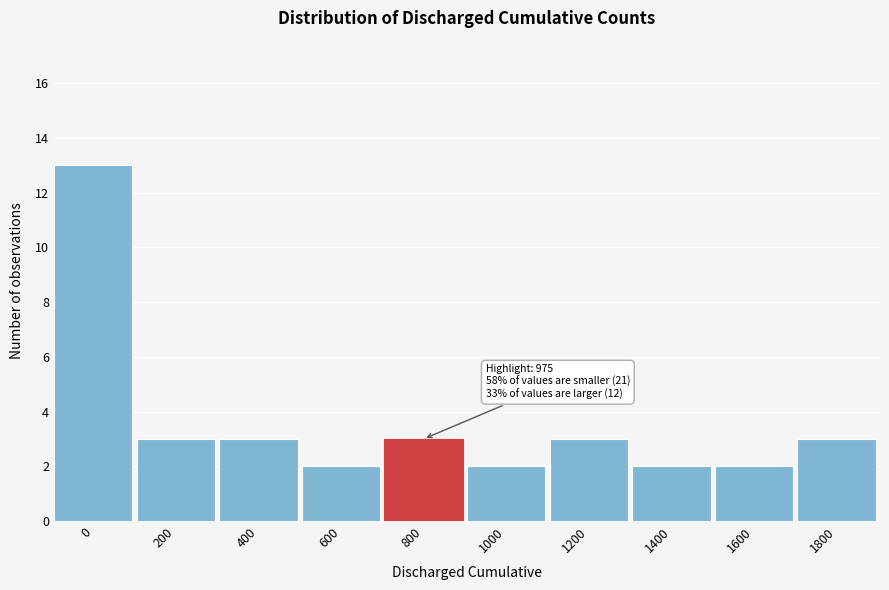

Reading left to right, transcribe all the data shown in this chart.

13	3	3	2	3	2	3	2	2	3